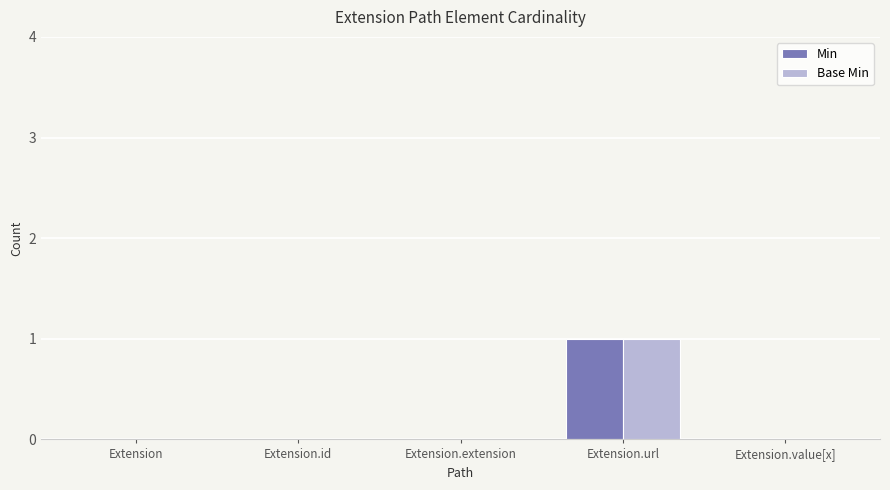

Reading right to left, list all the values displayed in this chart.

Min: 0	1	0	0	0
Base Min: 0	1	0	0	0